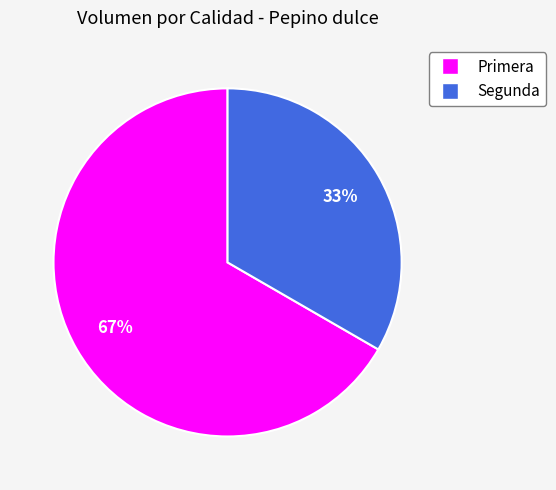

To the nearest percent, what is the combined percentage of Primera and Segunda?

100%